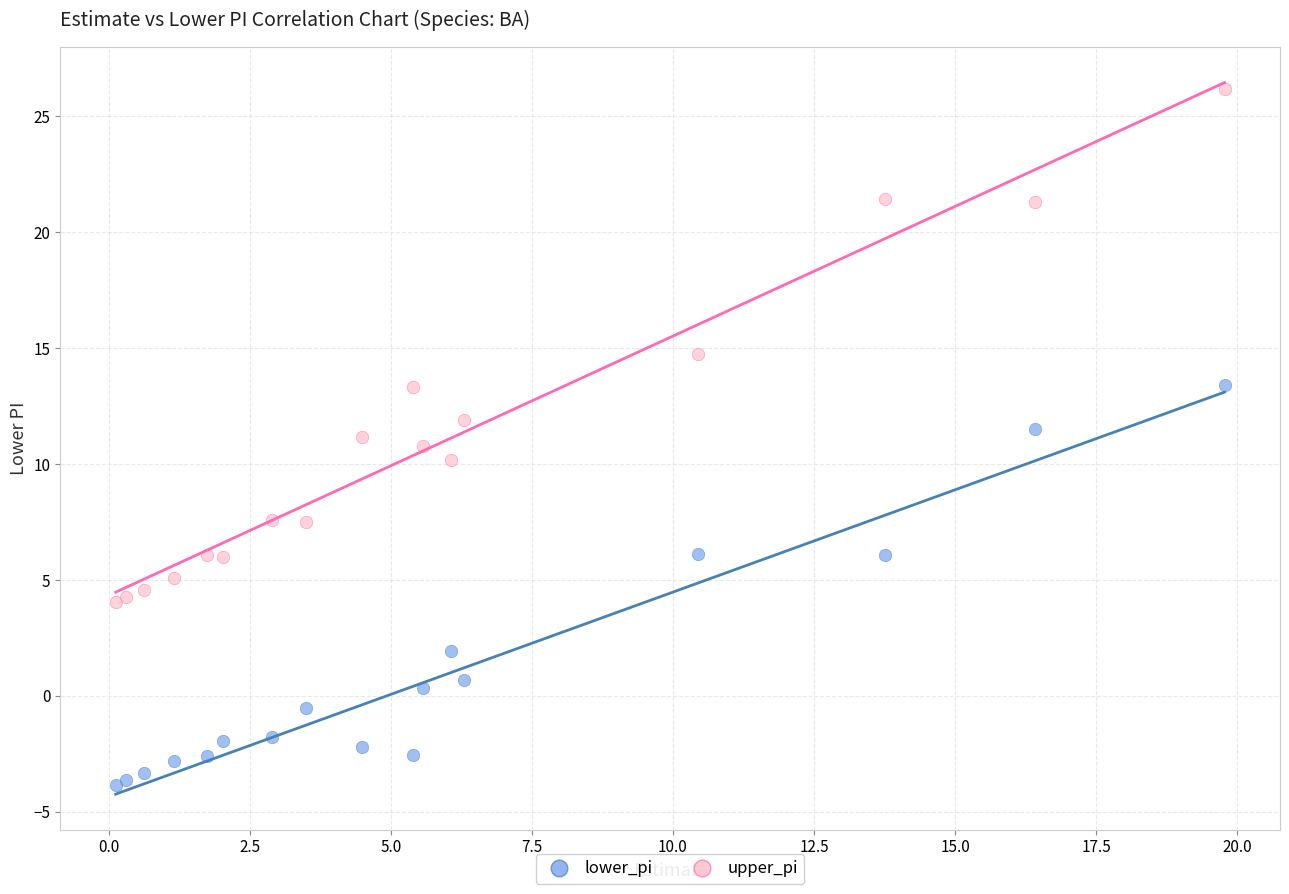

What are all the series names shown in the legend?

lower_pi, upper_pi